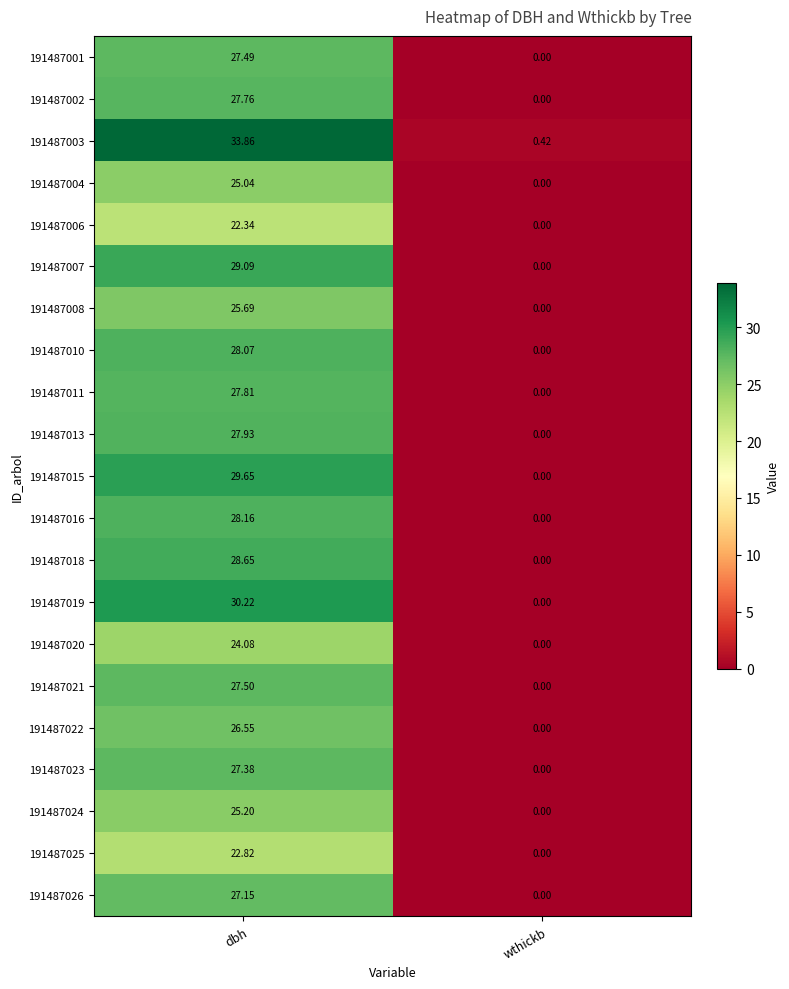

Is the value of 191487002 at wthickb greater than the value of 191487026 at dbh?

No